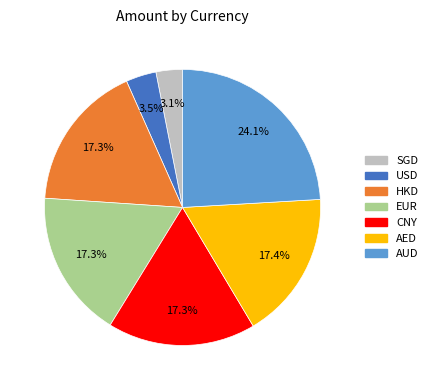

To the nearest percent, what is the difference between the SGD and HKD slice percentages?

14%